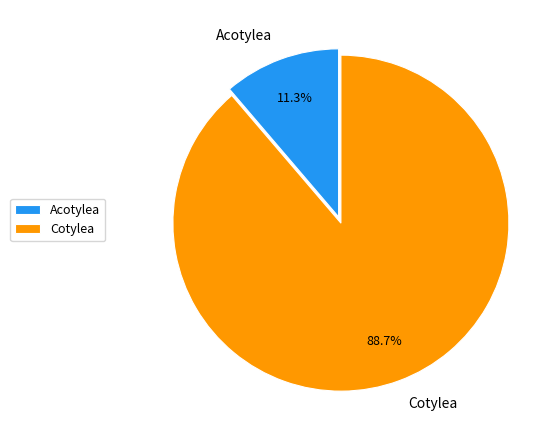

Which category has the smallest portion of the pie?

Acotylea